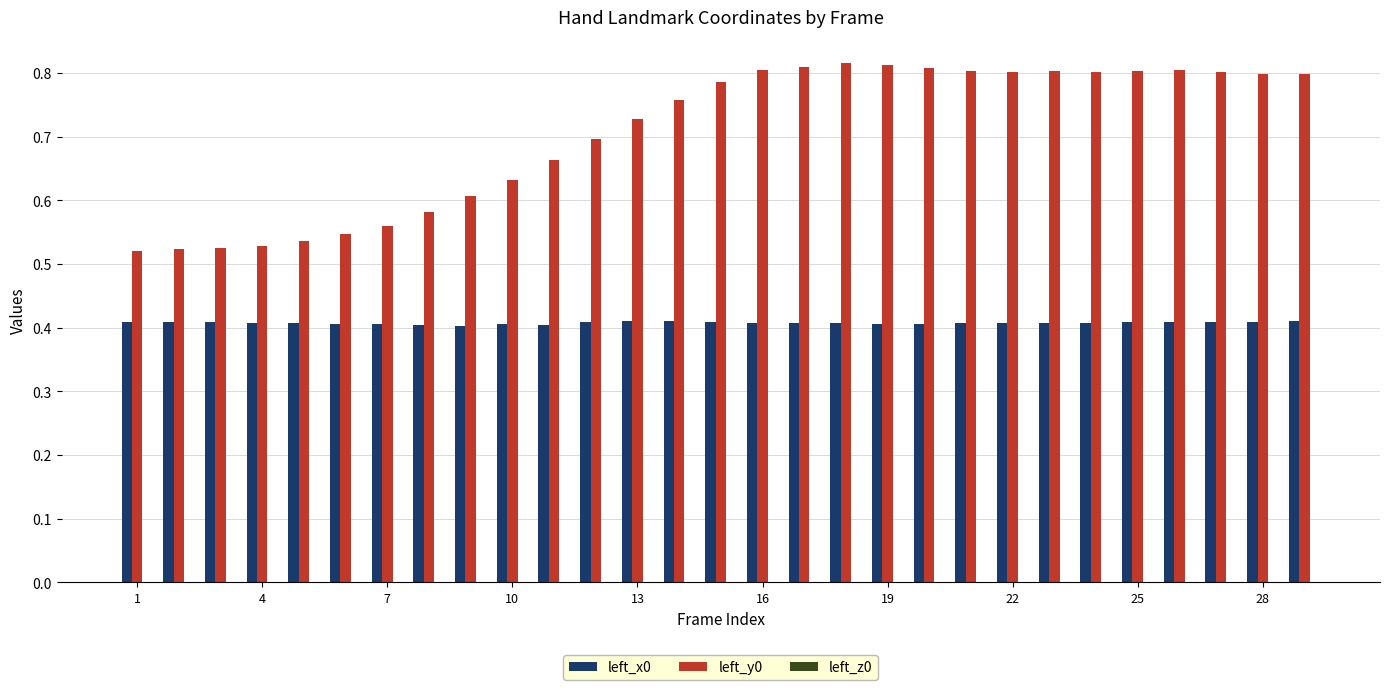

What is the sum of all left_x0 values?

11.8